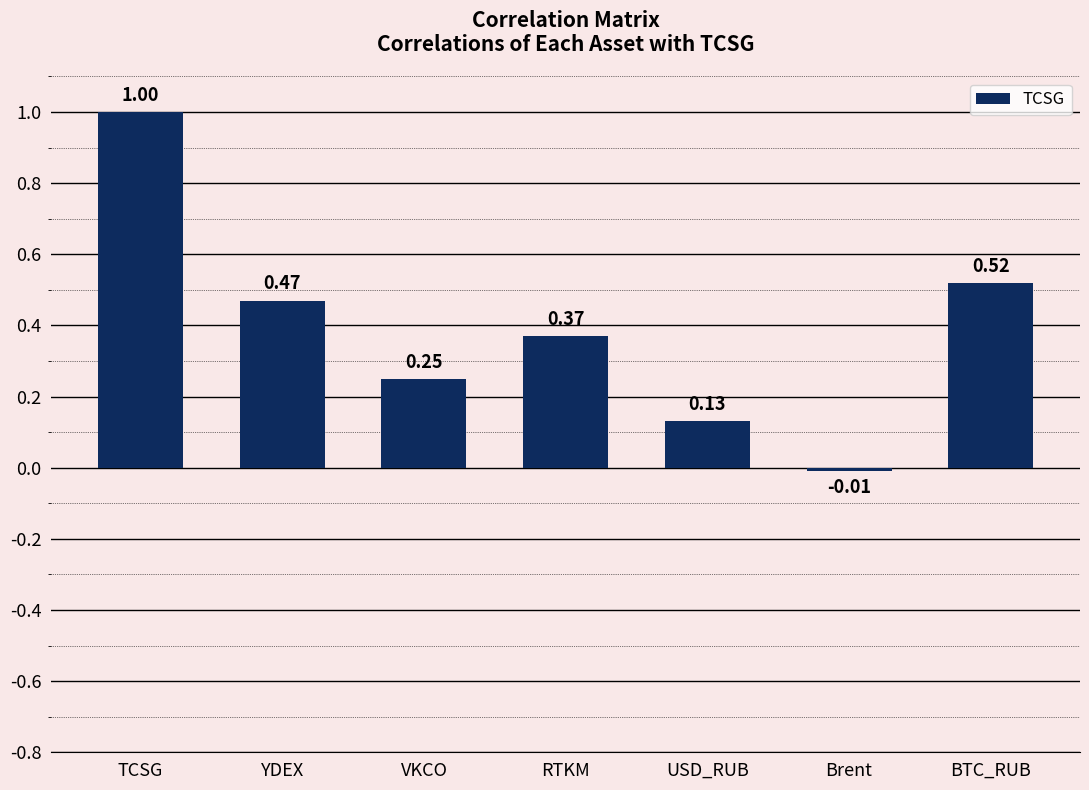

At which category does the chart reach its minimum across all series?

Brent